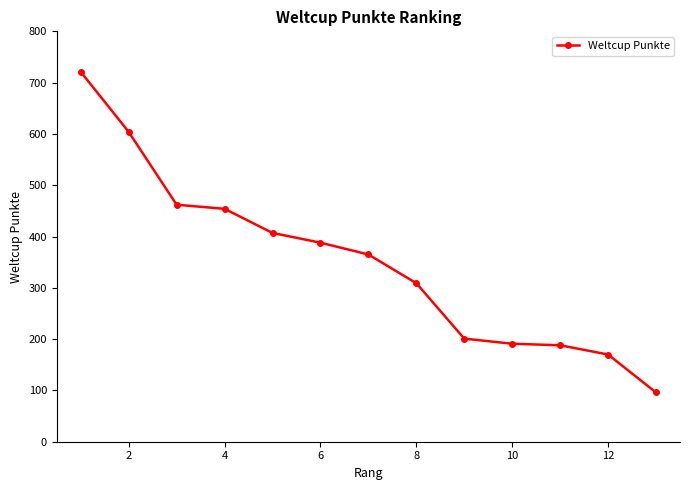

What is the maximum value shown in the chart?

721